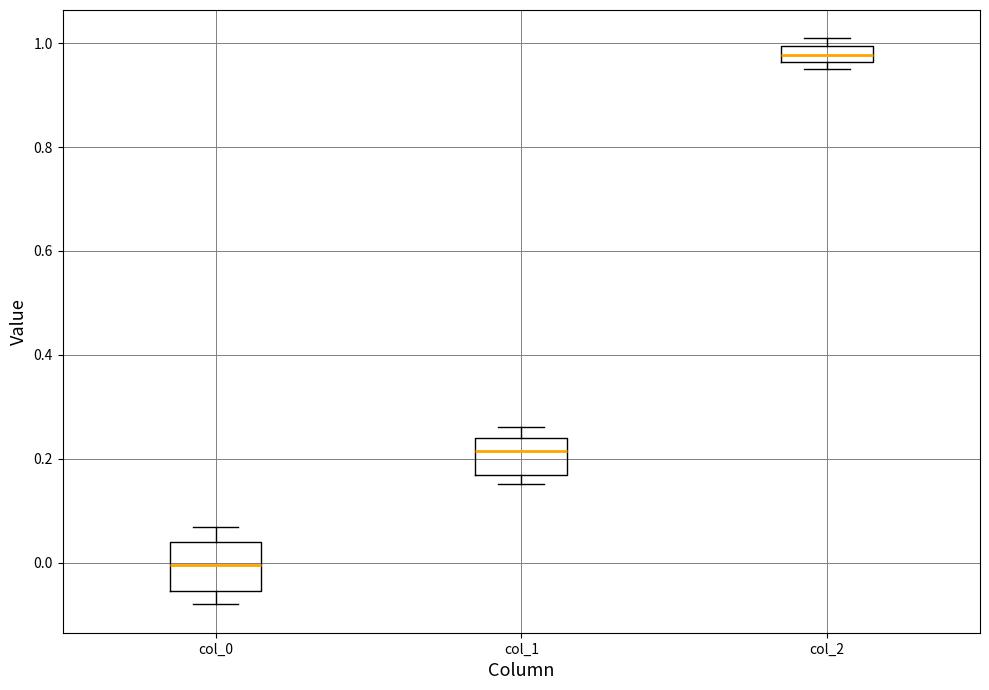

Reading left to right, transcribe this box plot: for each box, give where its median line is, the range the box spans, and where its two whiskers end, as read against the y-axis. The values are not printed on the chart, so give them approximately, as read against the axis.

col_0: median 0.00, box -0.06 to 0.04, whiskers -0.08 to 0.06
col_1: median 0.22, box 0.16 to 0.24, whiskers 0.16 (just below the box's lower edge) to 0.26
col_2: median 0.98, box 0.96 to 1.00, whiskers 0.96 (just below the box's lower edge) to 1.00 (above the box's upper edge)